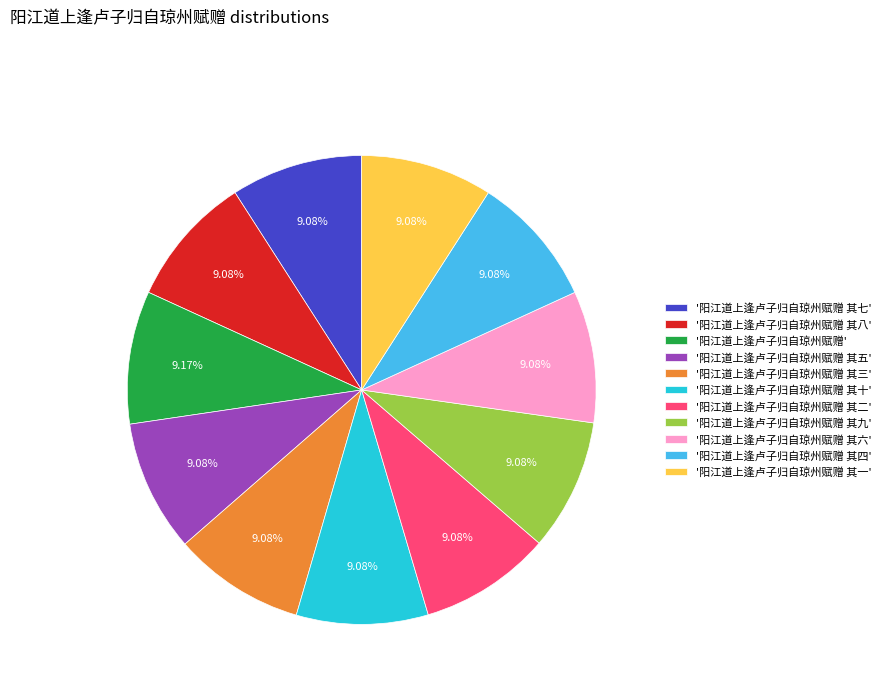

Is '阳江道上逢卢子归自琼州赋赠' the majority of the pie?

No